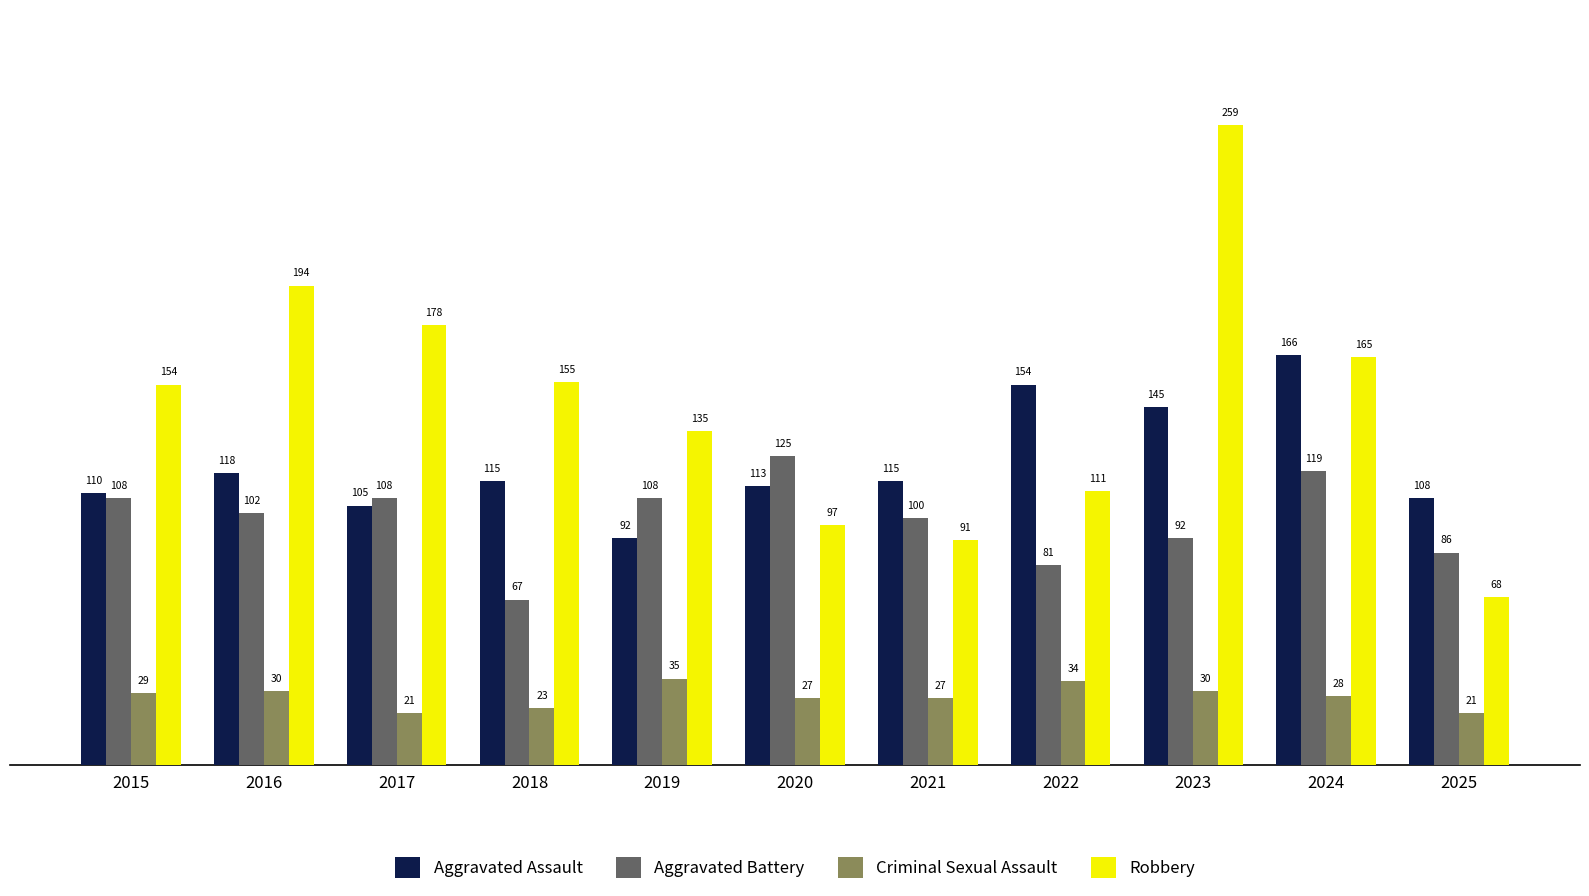

What is the smallest value displayed?

21